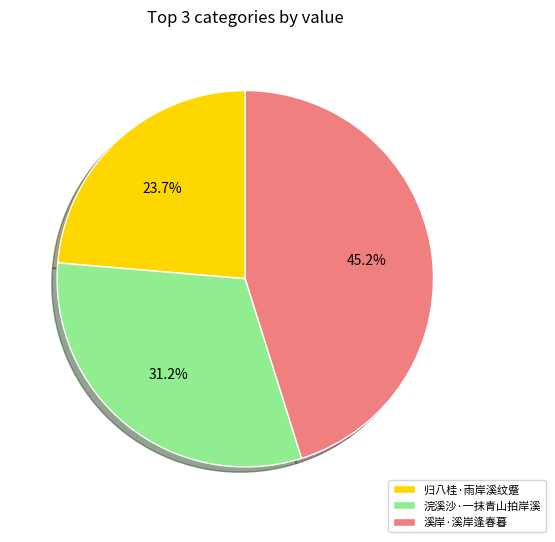

Is it true that 溪岸·溪岸逢春暮 is 35% of the pie?

False